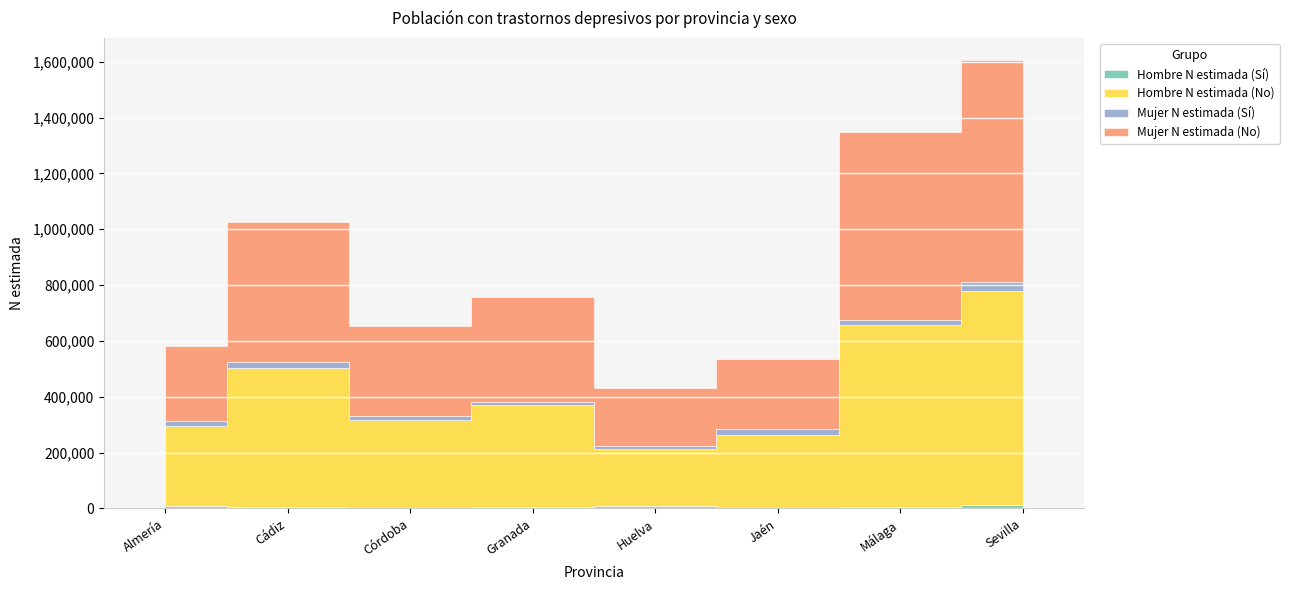

At which label does Mujer N estimada (No) reach its peak?

Sevilla